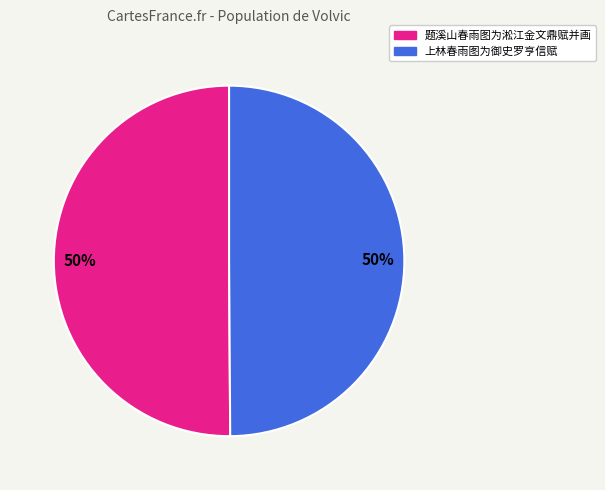

What is the ratio of the value at 上林春雨图为御史罗亨信赋 to the value at 题溪山春雨图为淞江金文鼎赋并画?

1.0